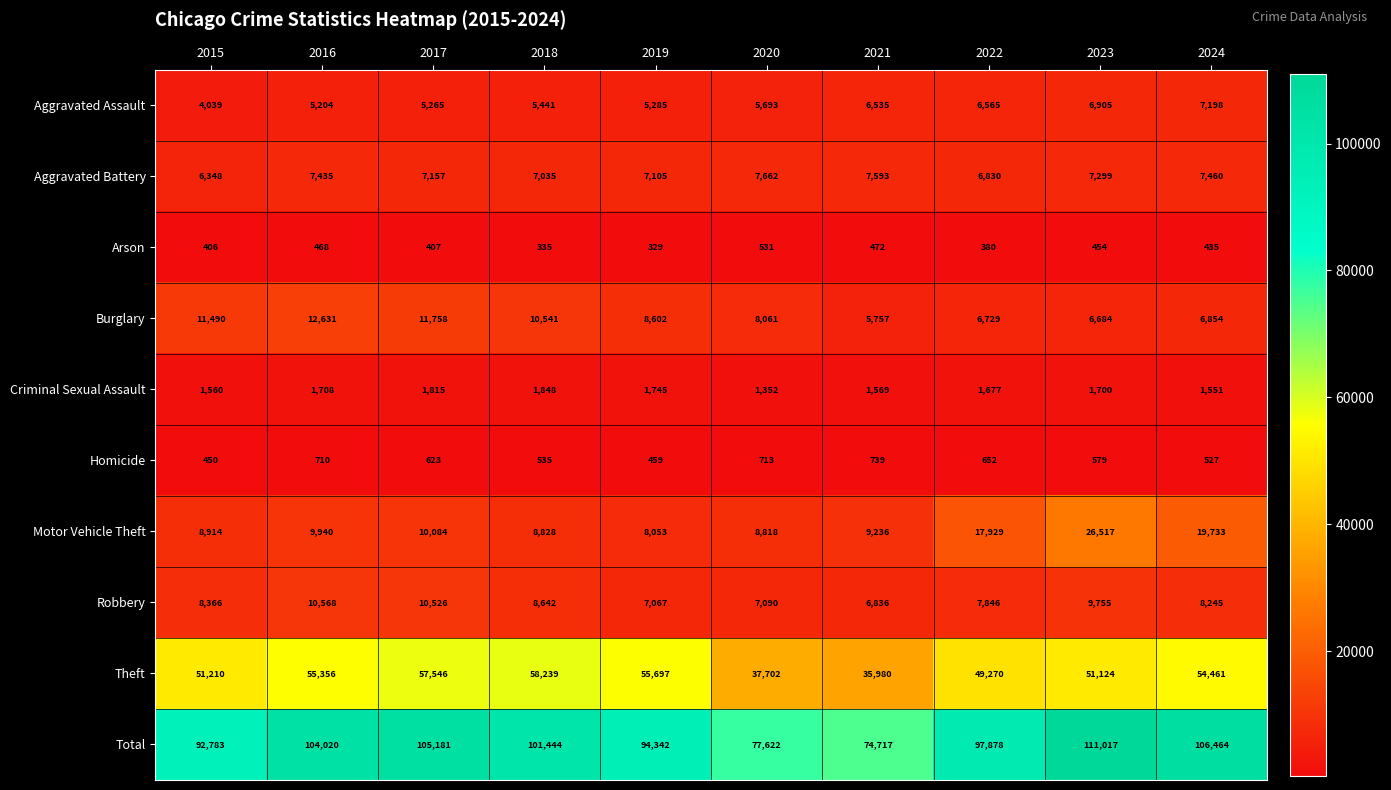

Read the Robbery value at 2021, to the nearest 100.

6800